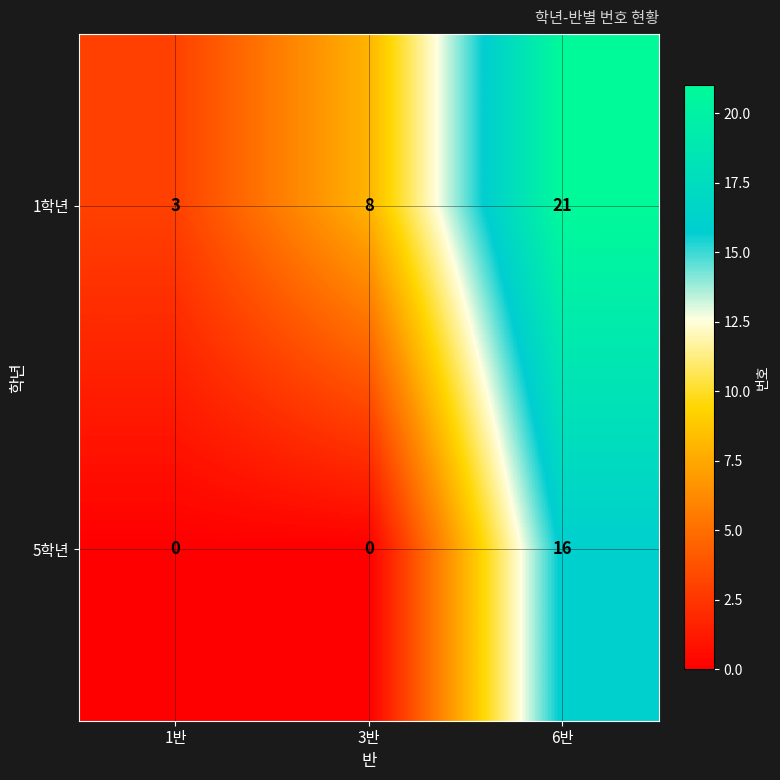

How many series are shown in this chart?

2